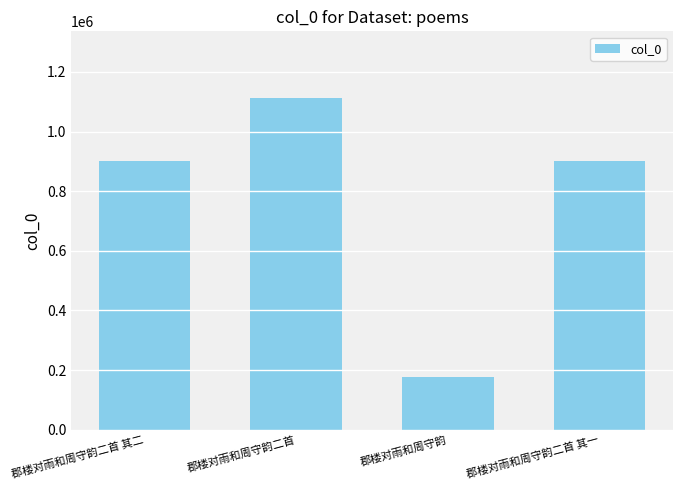

What is the change in value from 郡楼对雨和周守韵二首 to 郡楼对雨和周守韵二首 其一?

-211278